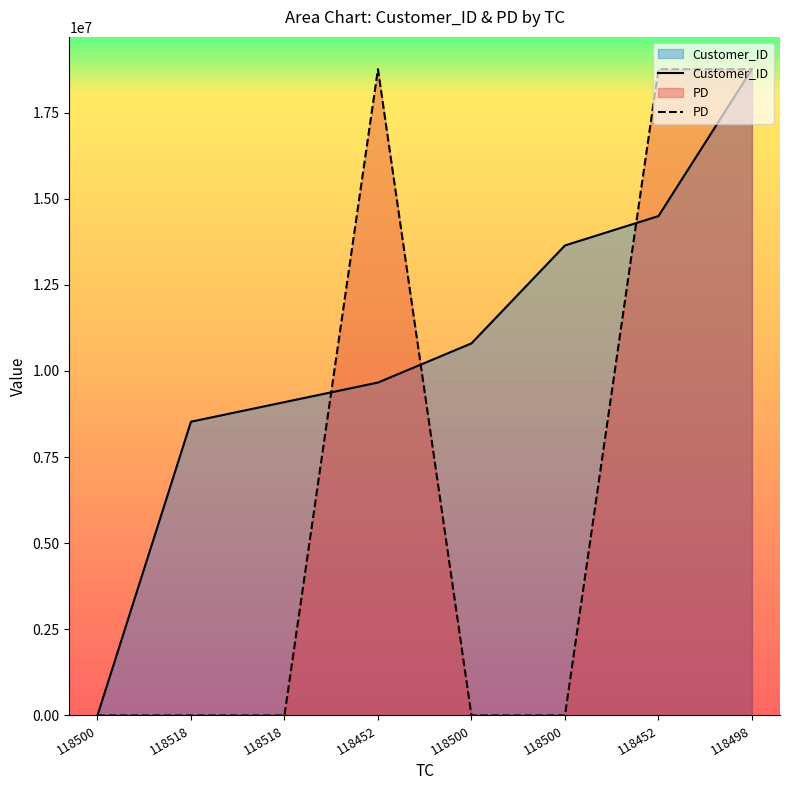

How many times do Customer_ID and PD cross each other?

3